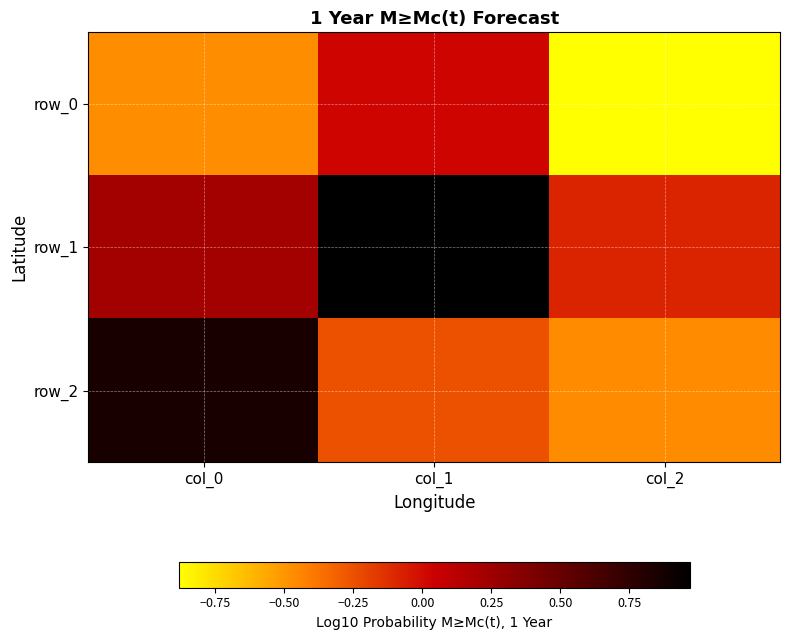

What is the difference between the maximum and minimum values in the row_2 series?

1.3